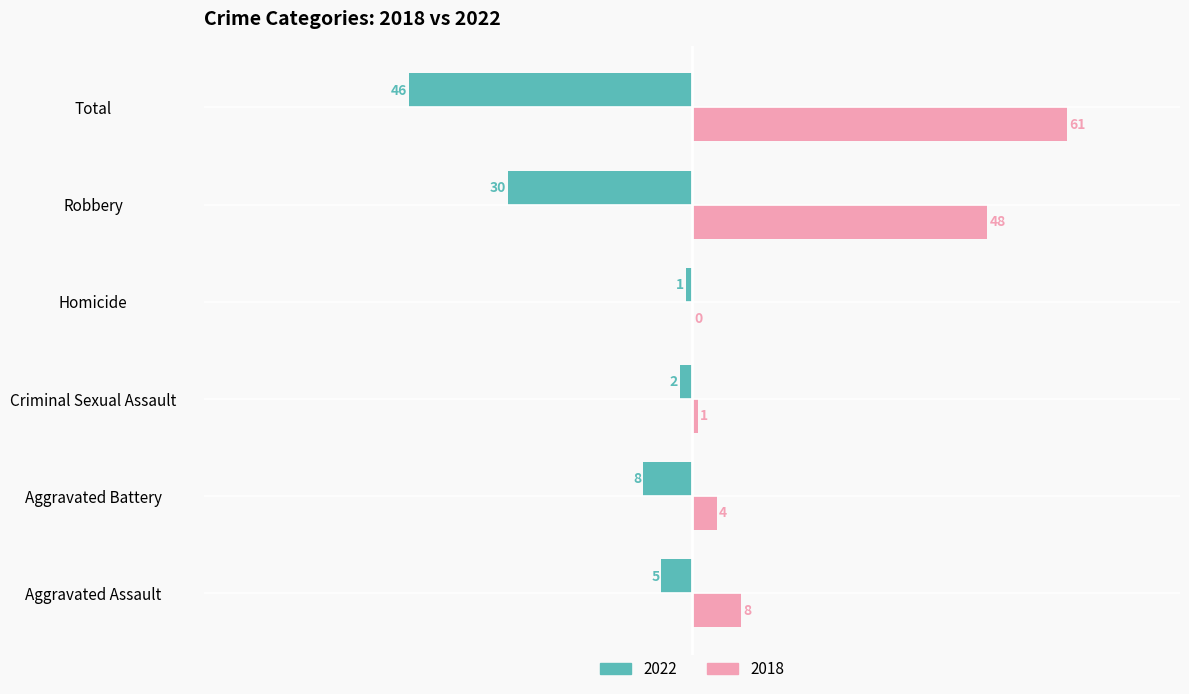

What is the maximum value for 2018?

61